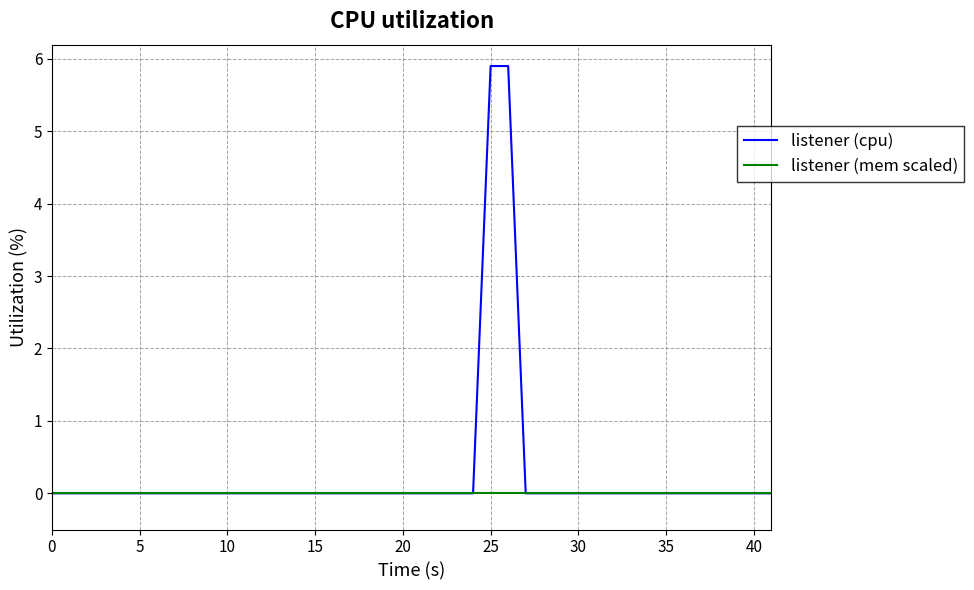

What is the difference between the maximum and minimum values in the listener (cpu) series?

5.9